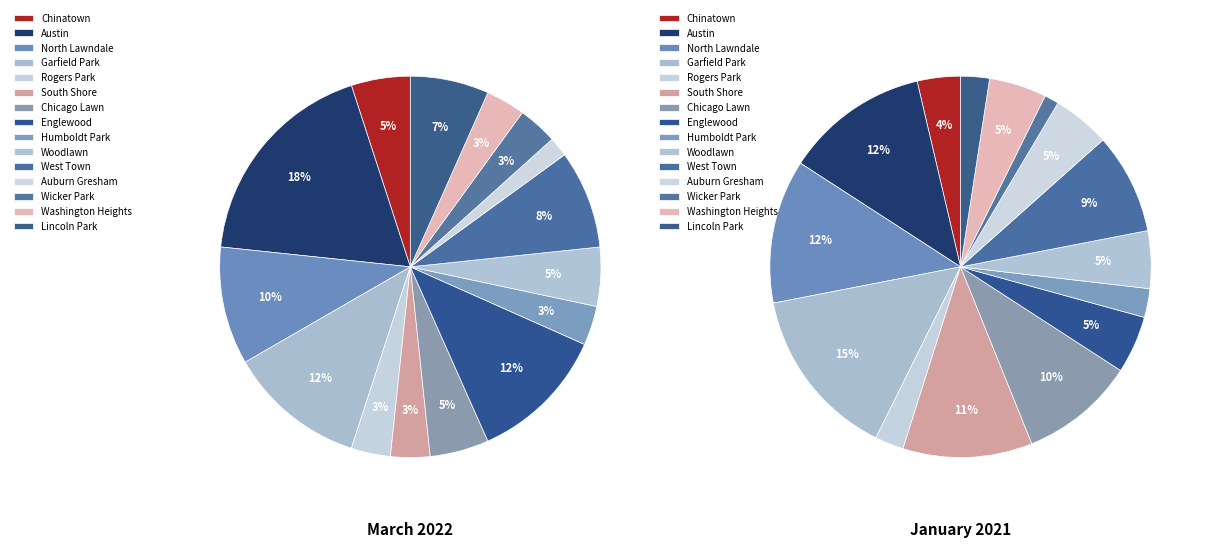

Rank the series at Washington Heights from lowest to highest value.

March 2022, January 2021